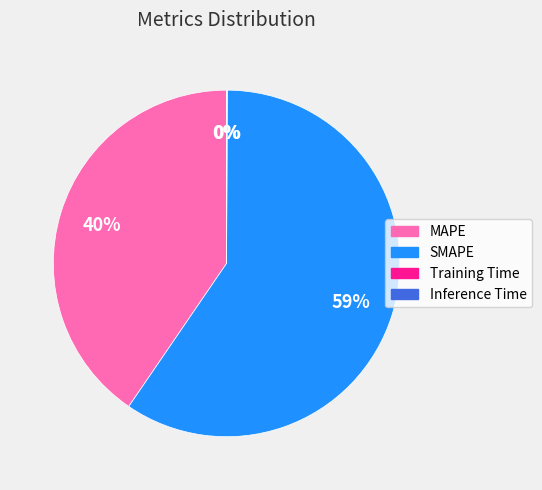

Which category has the biggest portion of the pie?

SMAPE